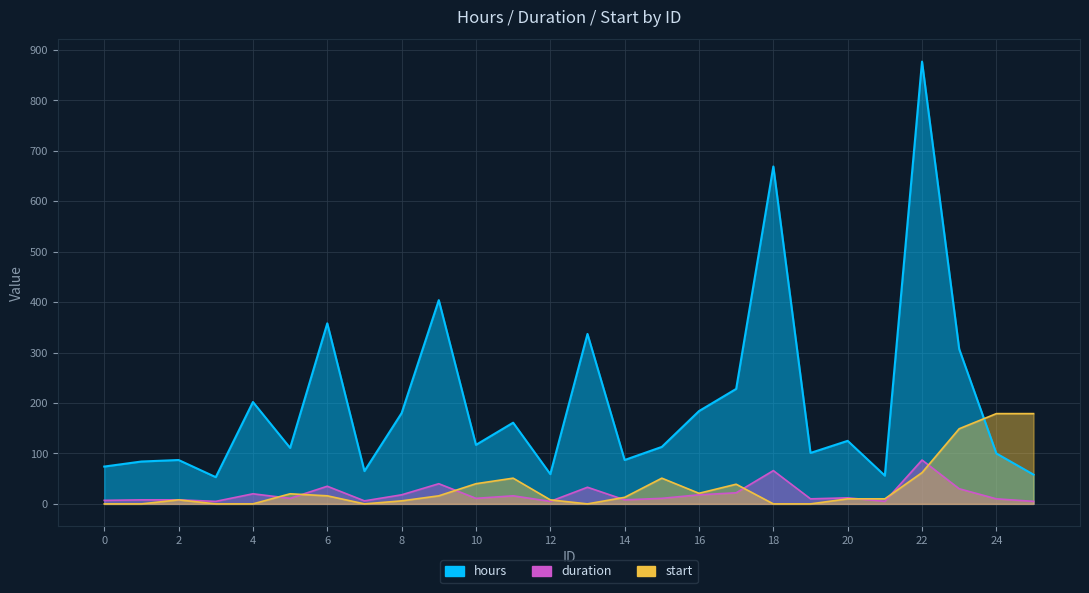

How many categories are shown in the chart?

26